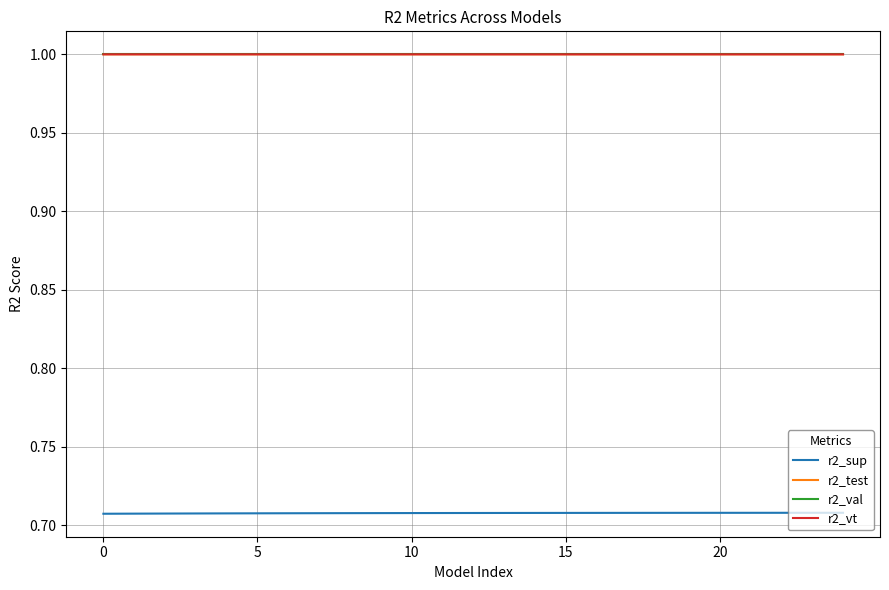

True or false: r2_val and r2_sup intersect in this chart.

False